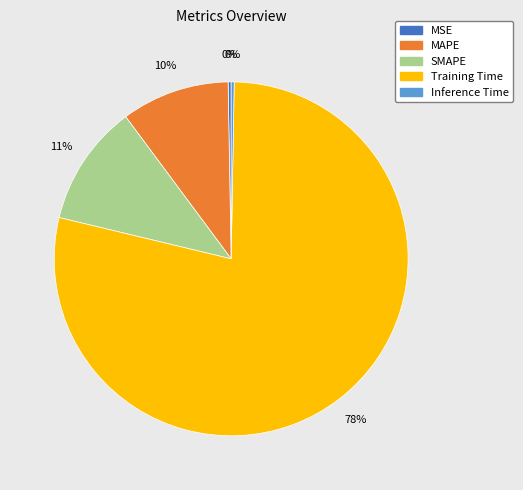

Does MSE represent more than half of the total?

No